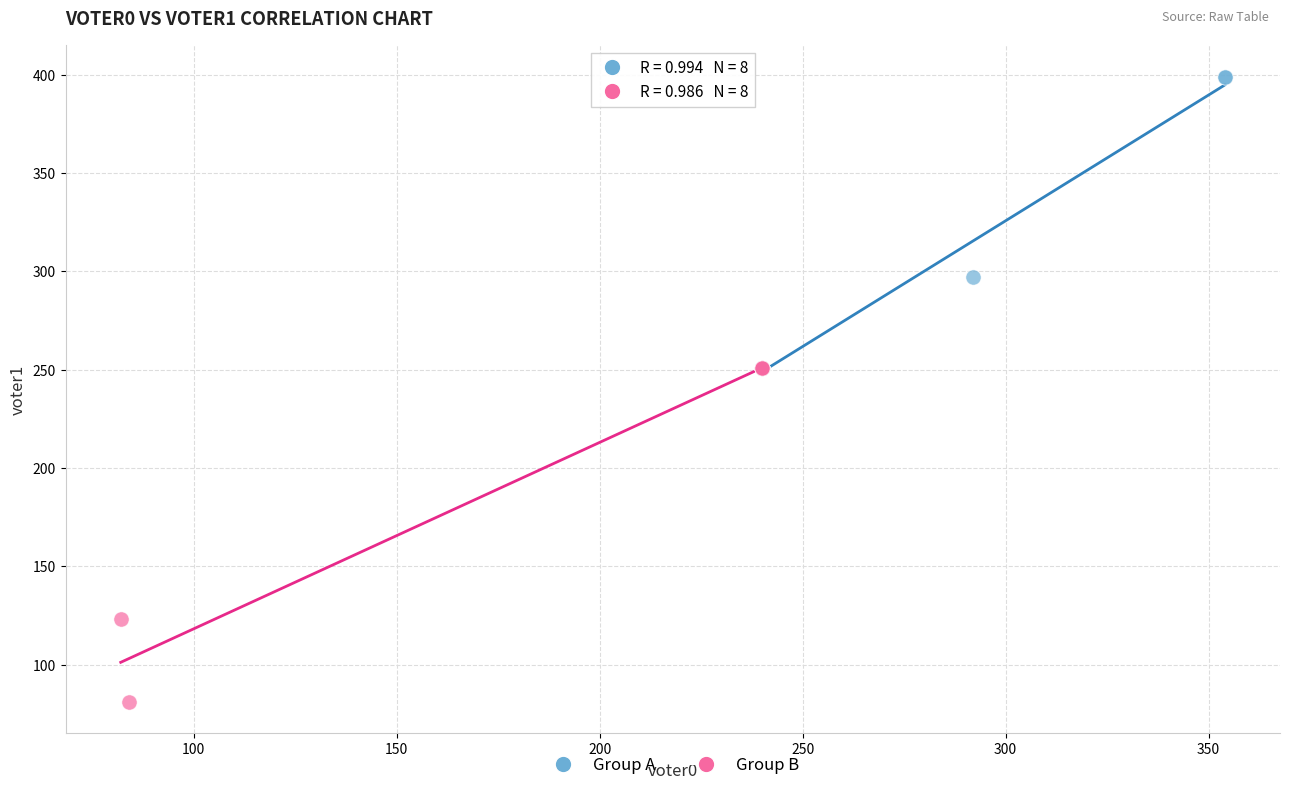

Which series reaches the minimum Y coordinate?

Group B